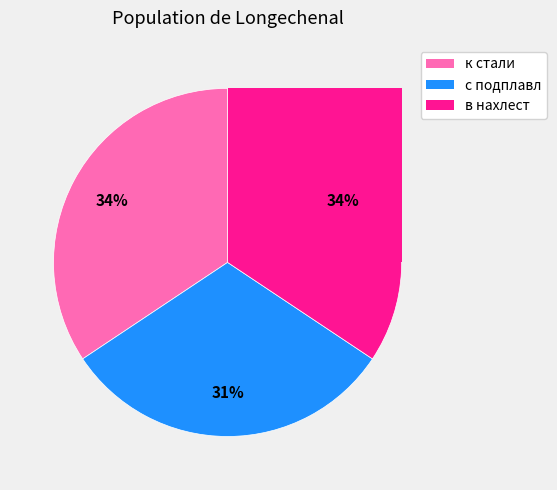

Which category has the smallest portion of the pie?

с подплавл